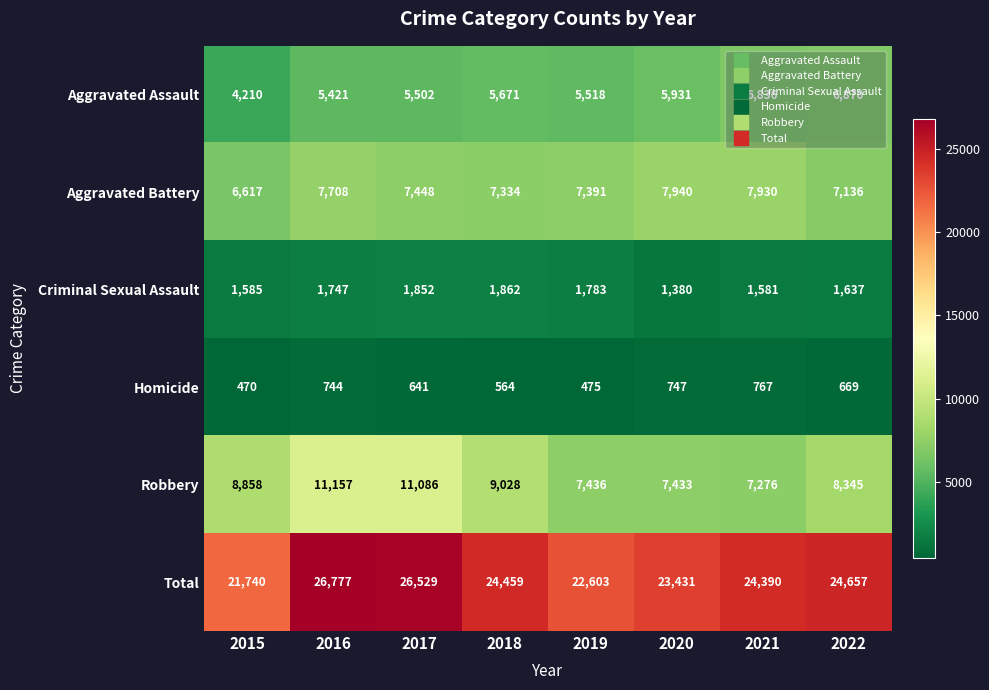

What is the total value across all series at 2020?

46862